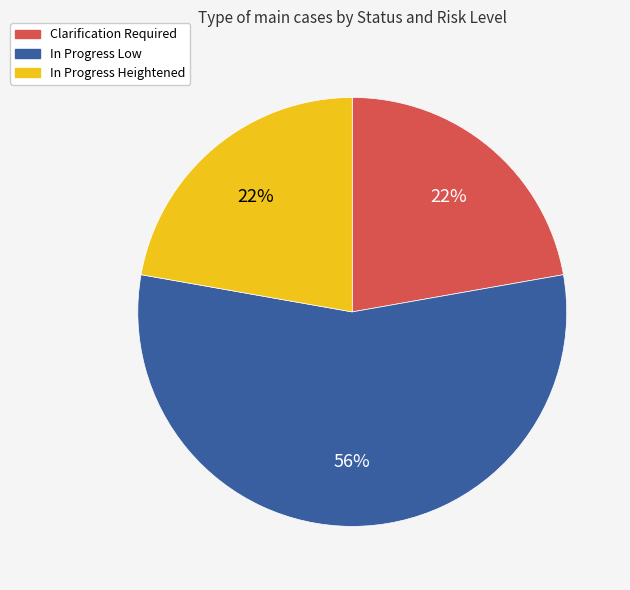

Does any single category account for the majority?

Yes